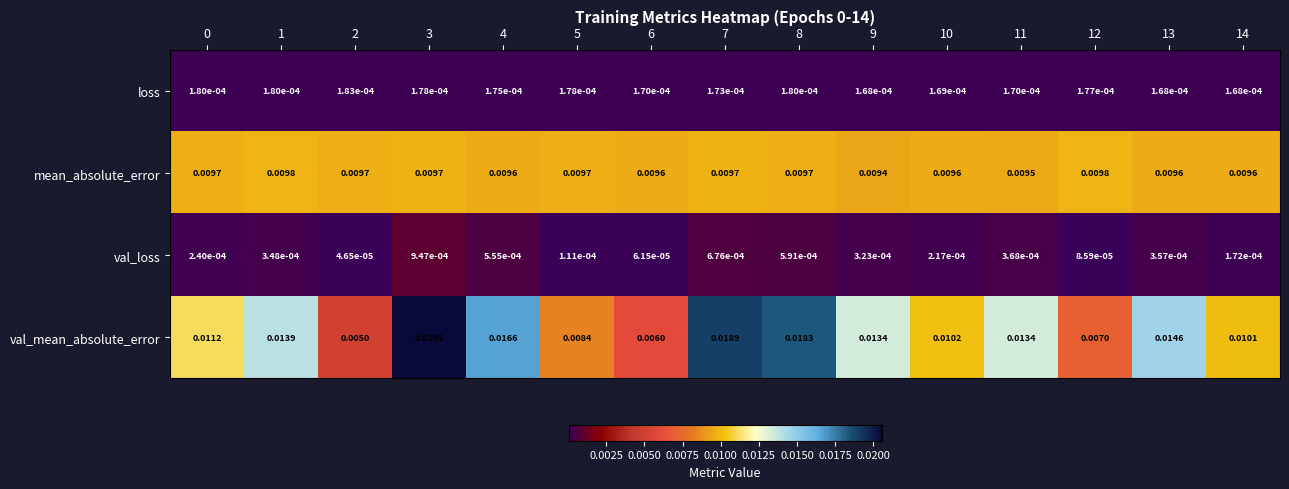

At 2, list the series in order from largest to smallest.

mean_absolute_error, val_mean_absolute_error, loss, val_loss